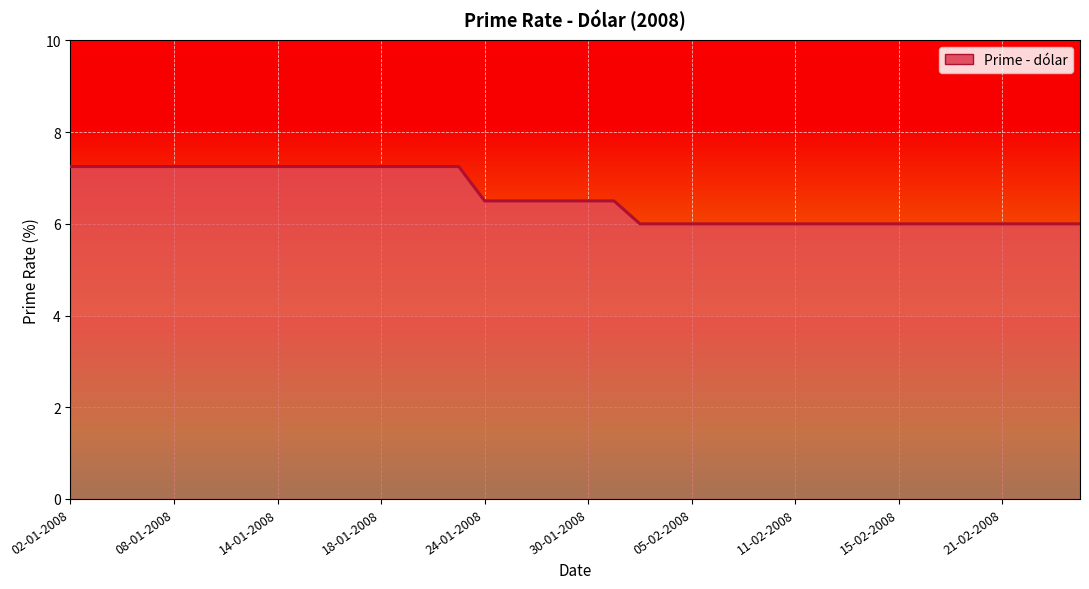

What is the smallest value displayed?

6.0